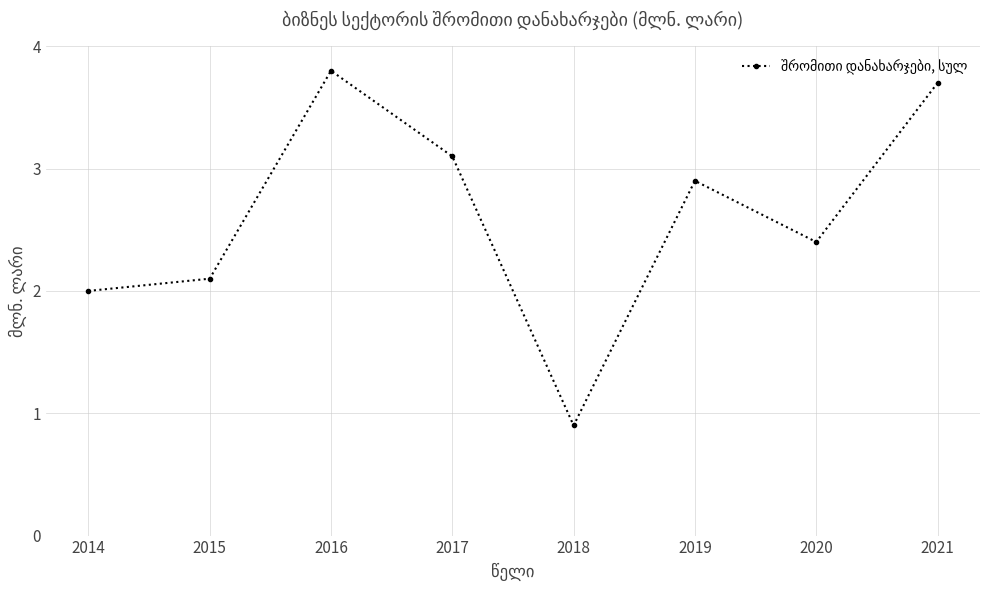

Is it true that the value at 2016 is 5.0?

False